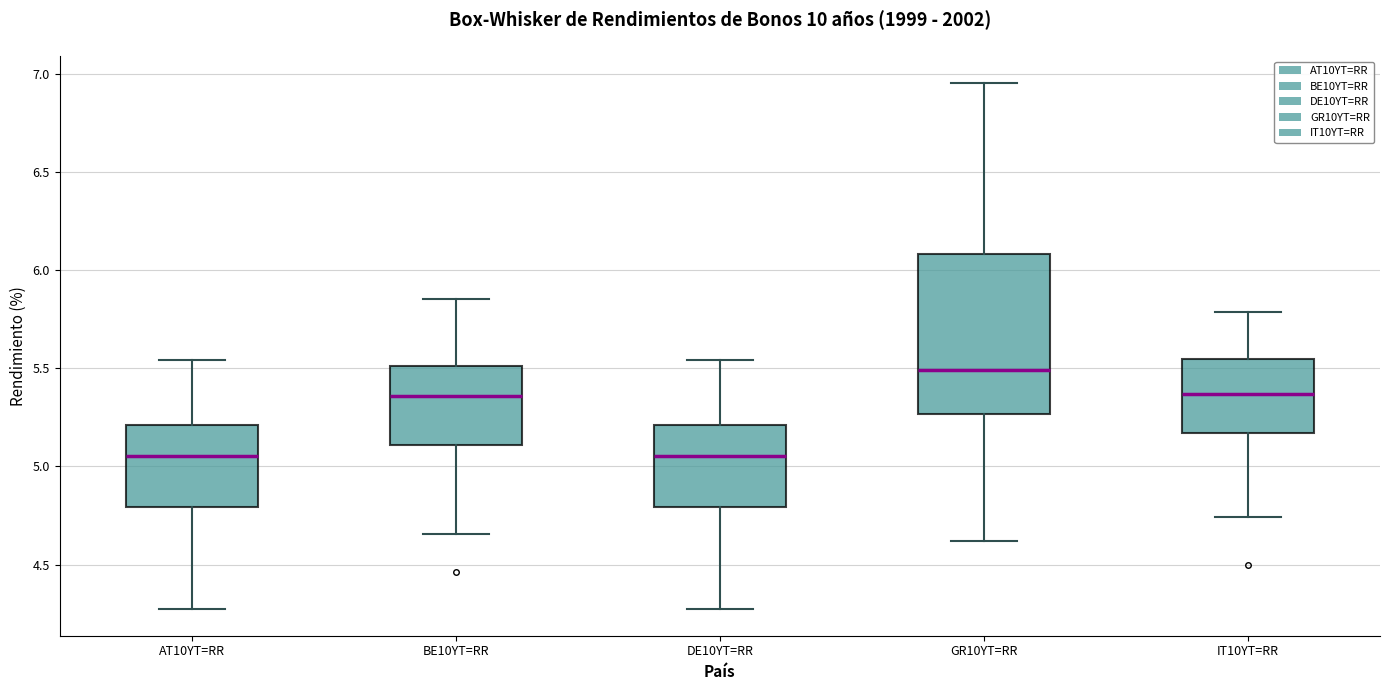

Reading left to right, transcribe this box plot: for each box, give where its median line is, the range the box spans, and where its two whiskers end, as read against the y-axis. The values are not printed on the chart, so give them approximately, as read against the axis.

AT10YT=RR: median 5.05, box 4.80 to 5.20, whiskers 4.25 to 5.55
BE10YT=RR: median 5.35, box 5.10 to 5.50, whiskers 4.65 to 5.85
DE10YT=RR: median 5.05, box 4.80 to 5.20, whiskers 4.25 to 5.55
GR10YT=RR: median 5.50, box 5.25 to 6.10, whiskers 4.60 to 6.95
IT10YT=RR: median 5.35, box 5.15 to 5.55, whiskers 4.75 to 5.80